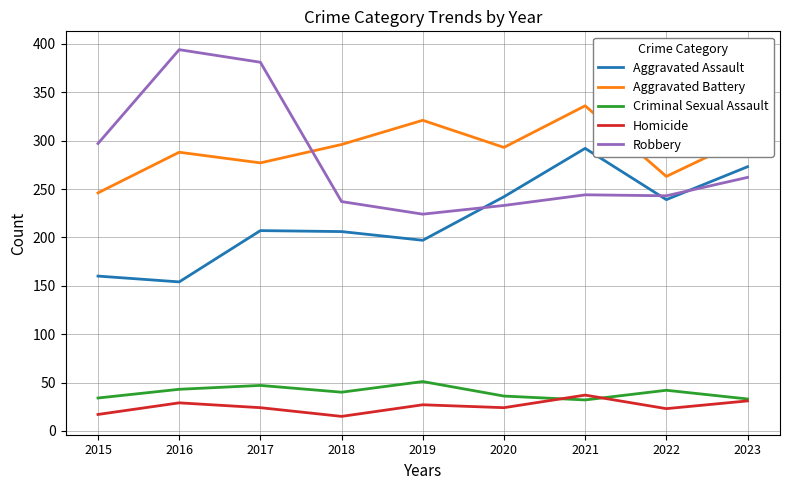

True or false: Aggravated Battery has a value of 263 at 2022.

True